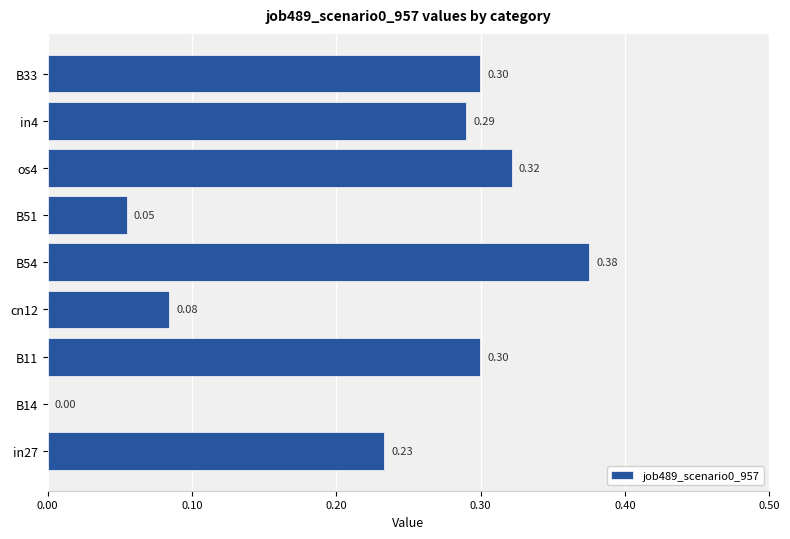

What is the sum of the values at in27 and B11?

0.5